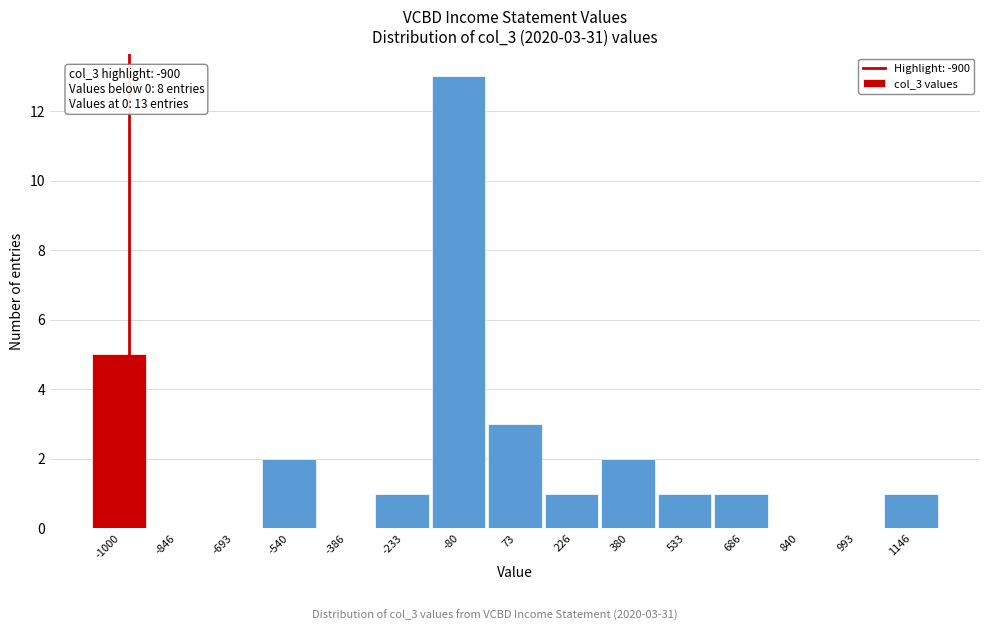

Reading left to right, what are all the values shown in this chart?

-1000=5	-846=0	-693=0	-540=2	-386=0	-233=1	-80=13	73=3	226=1	380=2	533=1	686=1	840=0	993=0	1146=1